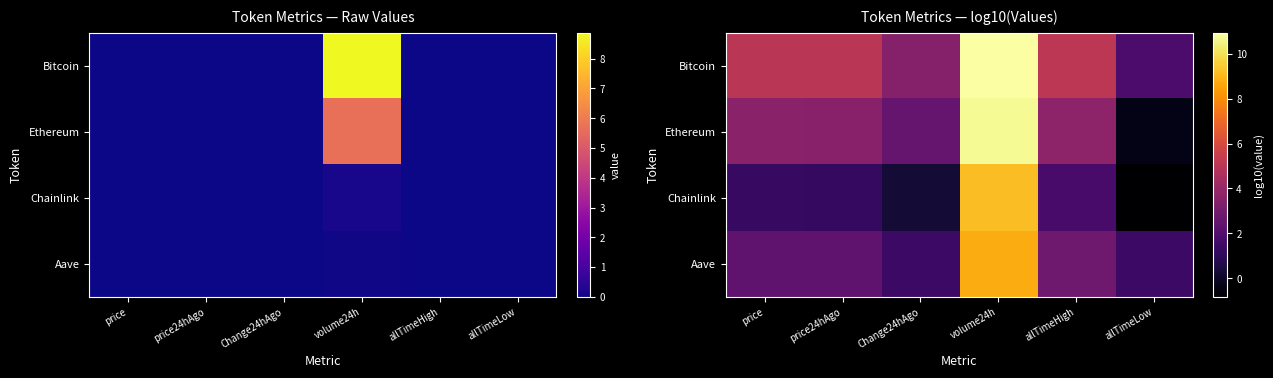

What is the sum of the Bitcoin values at Change24hAgo and volume24h?

14.4